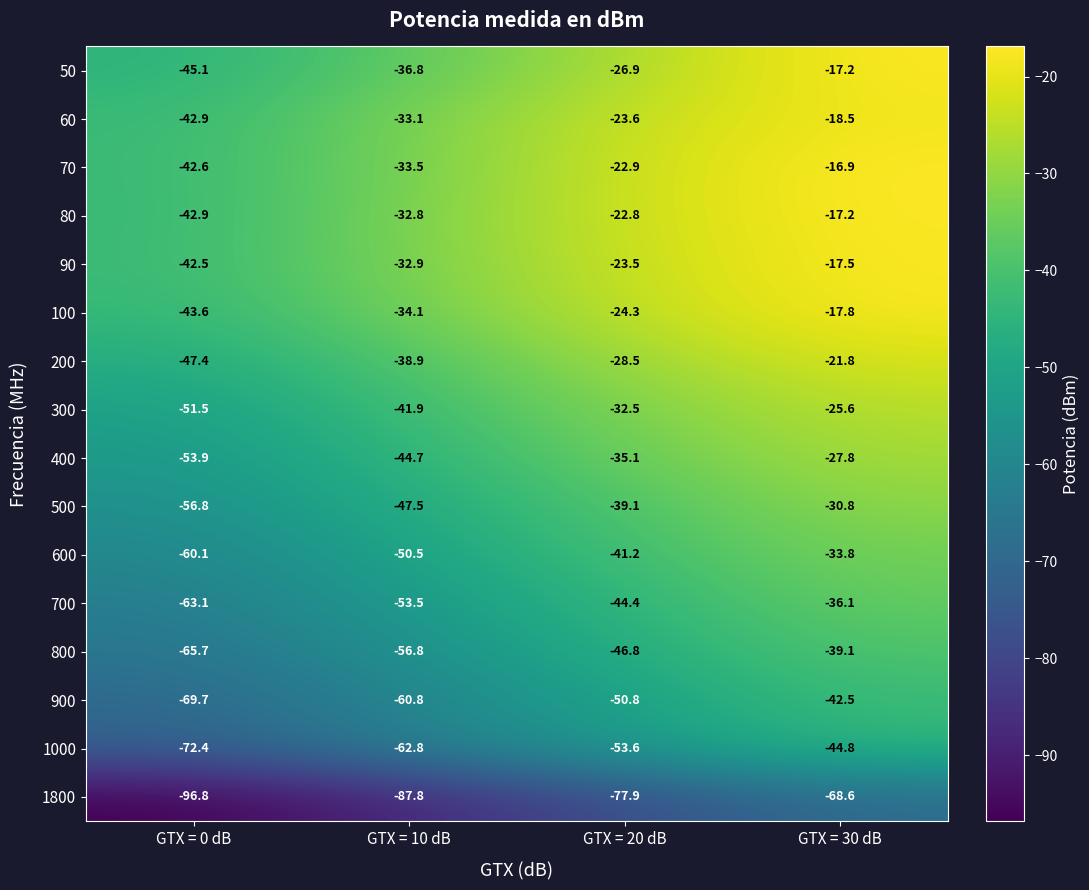

What is the maximum value shown in the chart?

-16.9